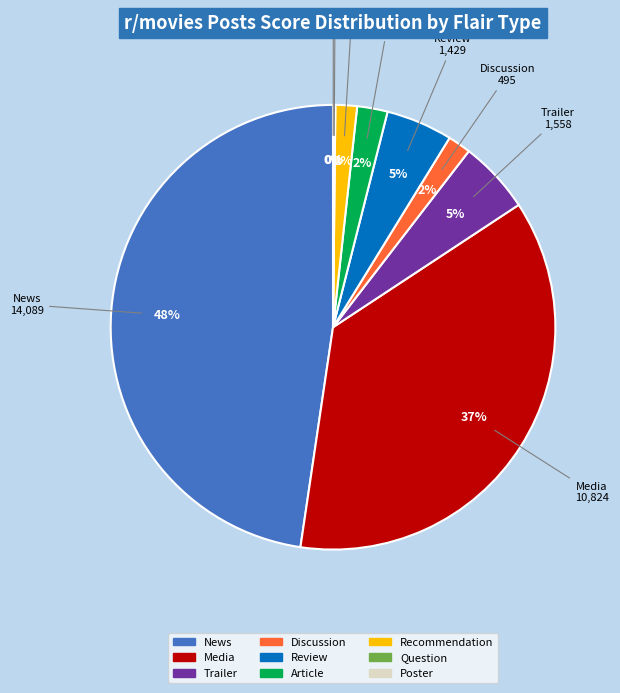

Which category has the biggest portion of the pie?

News